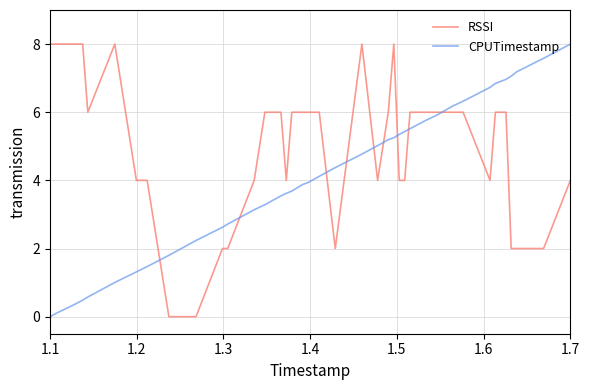

List the series in order of their overall mean, lowest first.

CPUTimestamp, RSSI